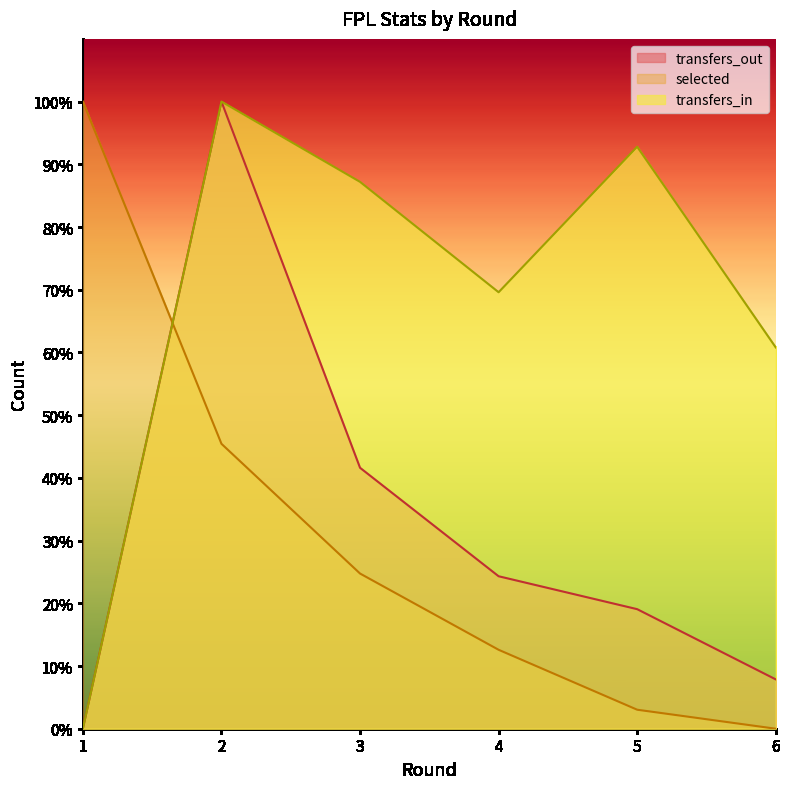

Which category has the highest value in the transfers_out series?

2